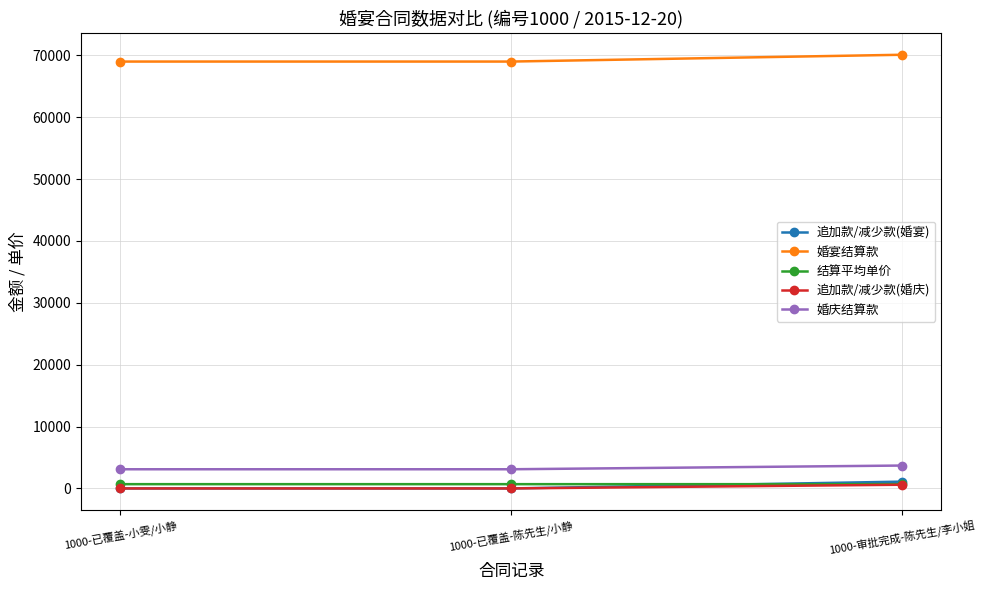

Is the value of 追加款/减少款(婚宴) at 1000-已覆盖-小雯/小静 greater than the value of 婚宴结算款 at 1000-审批完成-陈先生/李小姐?

No